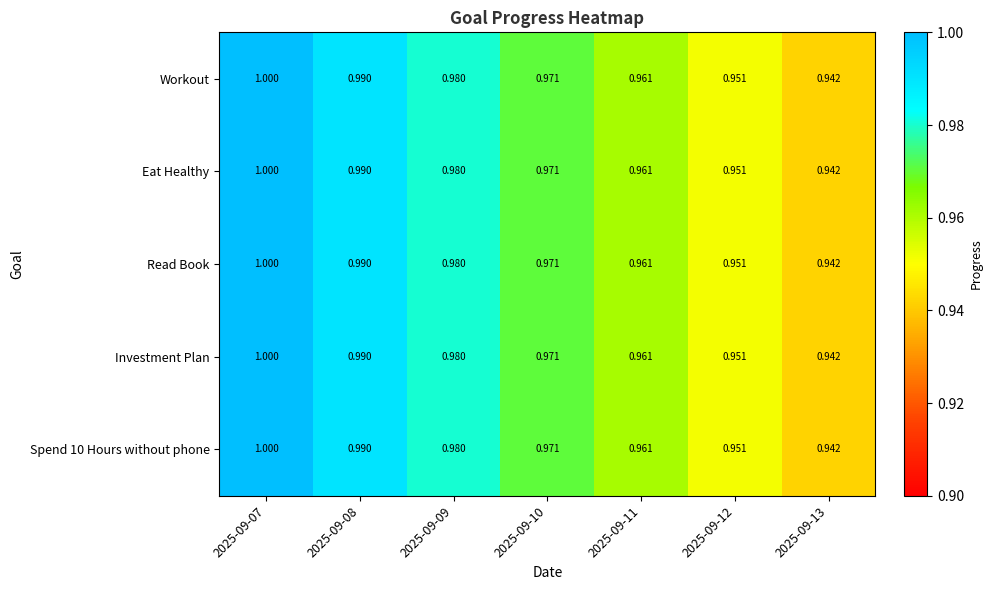

Is the value of Eat Healthy at 2025-09-11 greater than the value of Workout at 2025-09-10?

No